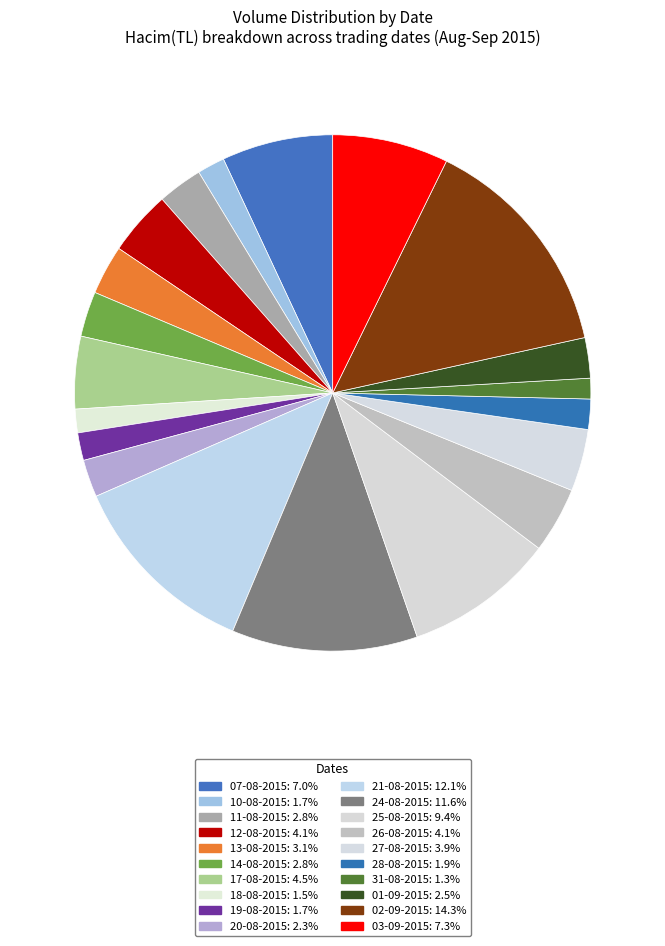

What is the change in value from 12-08-2015 to 26-08-2015?

+50821